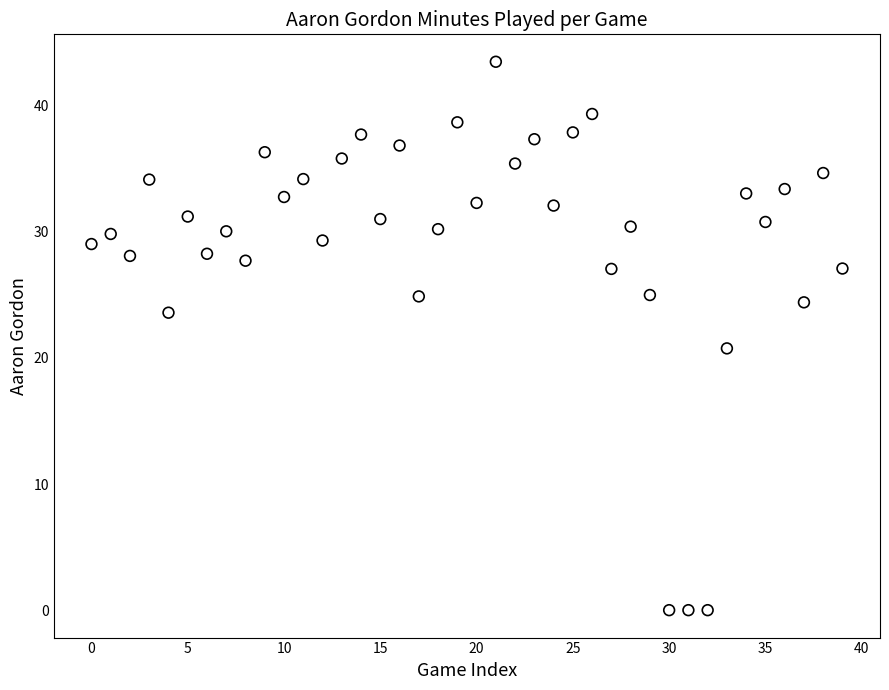

What is the range of Y values (max minus min)?

43.5